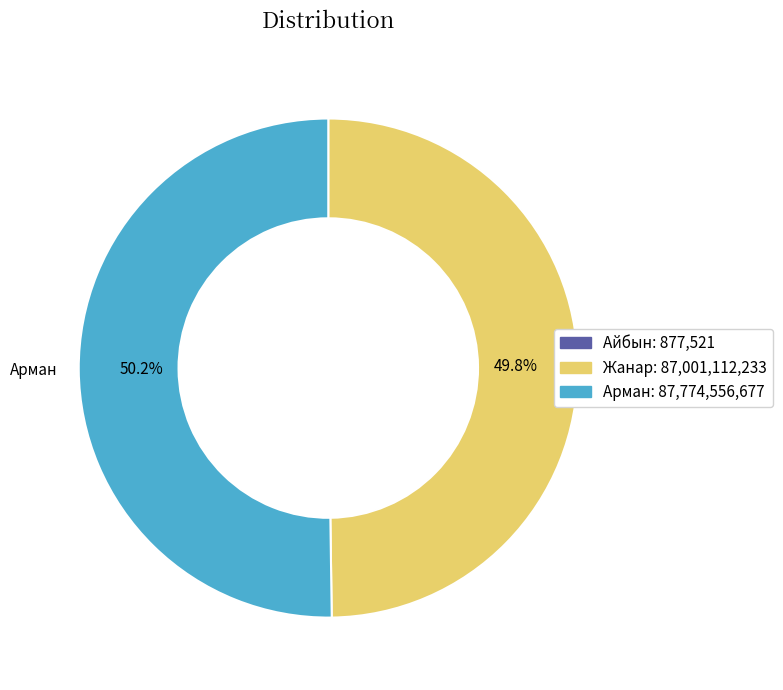

What percentage is NOT represented by Арман?

49.8%